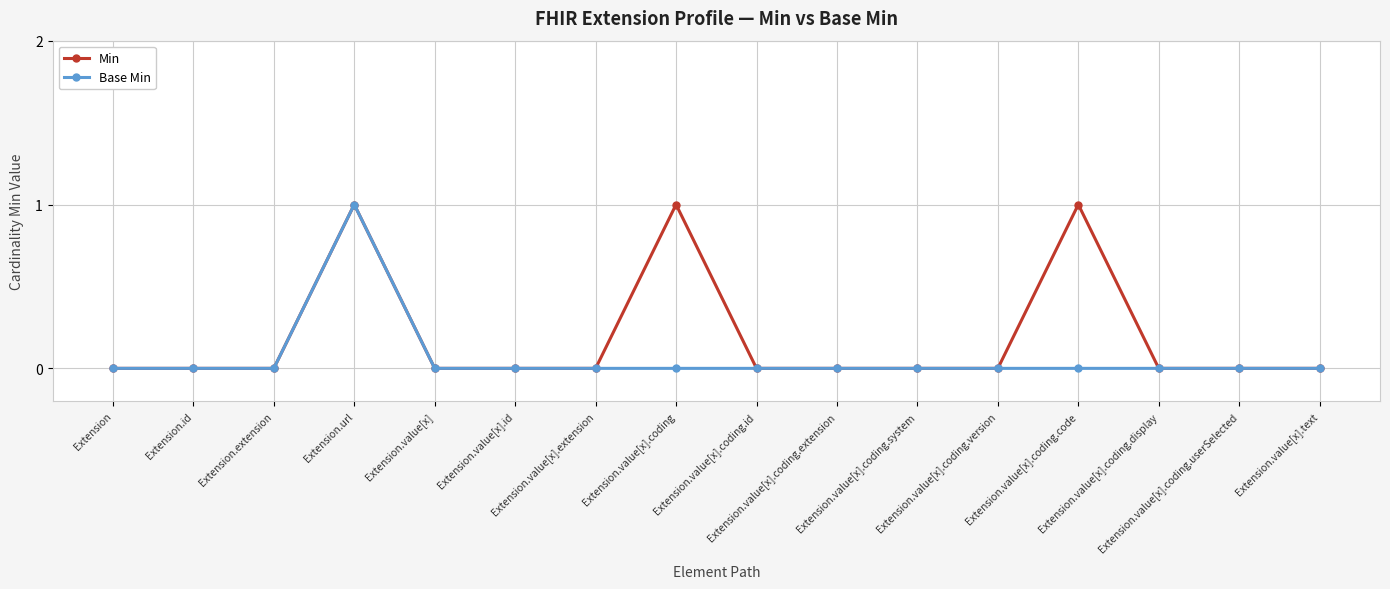

What is the sum of all Base Min values?

1